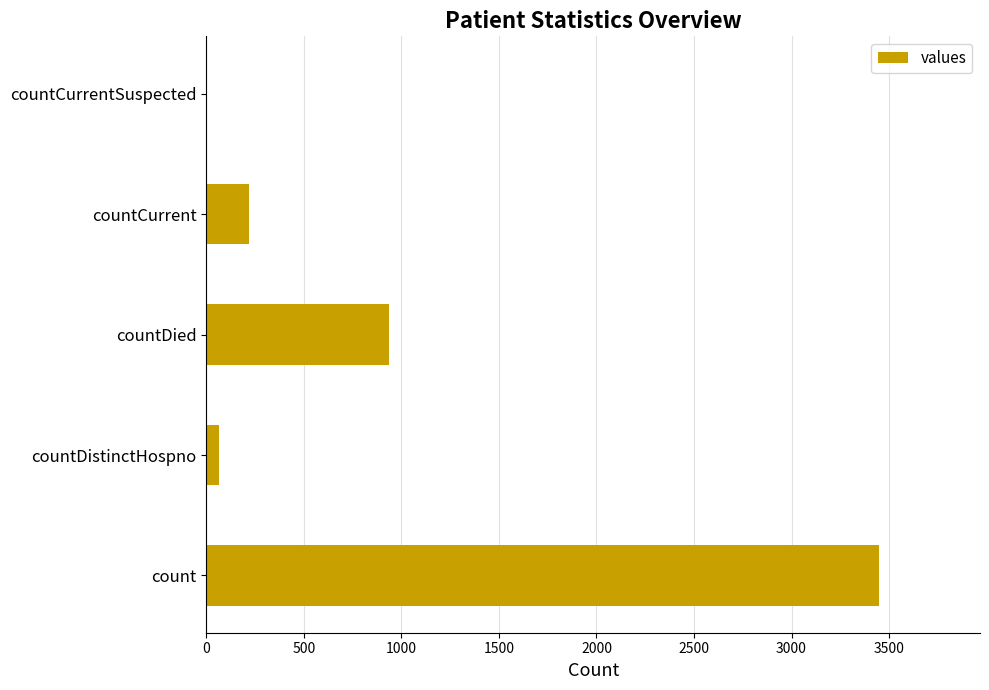

Reading bottom to top, transcribe all the data shown in this chart.

count=3449	countDistinctHospno=66	countDied=934	countCurrent=220	countCurrentSuspected=0